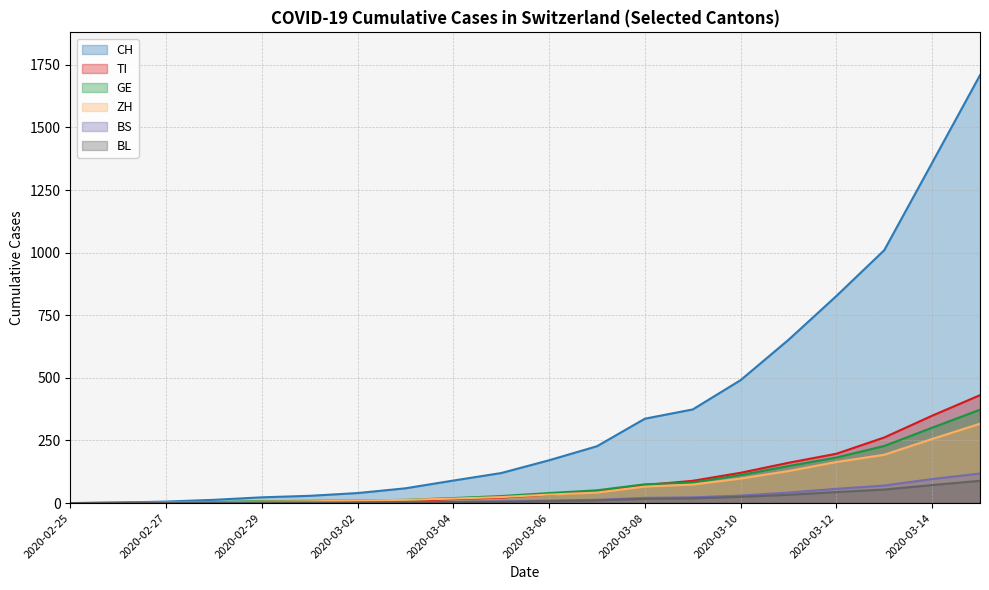

True or false: CH and BS intersect in this chart.

False